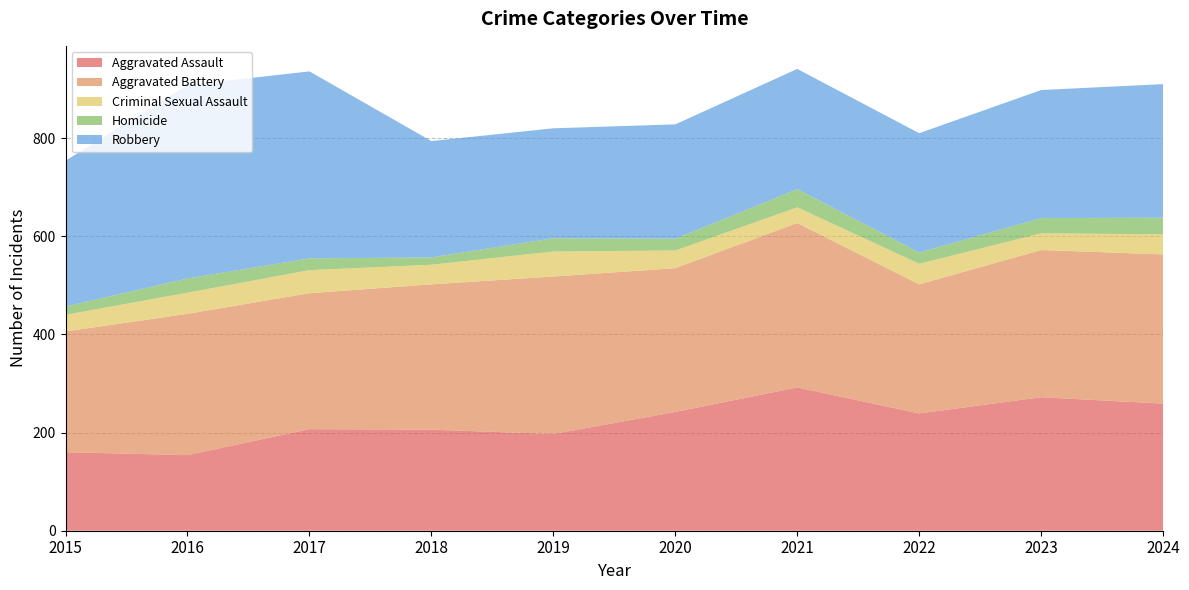

Reading left to right, list all the values displayed in this chart.

Aggravated Assault: 2015=160	2016=154	2017=207	2018=206	2019=197	2020=242	2021=292	2022=239	2023=272	2024=259
Aggravated Battery: 2015=246	2016=288	2017=277	2018=296	2019=321	2020=293	2021=335	2022=263	2023=300	2024=304
Criminal Sexual Assault: 2015=34	2016=43	2017=47	2018=40	2019=51	2020=36	2021=32	2022=42	2023=34	2024=41
Homicide: 2015=17	2016=29	2017=24	2018=15	2019=27	2020=24	2021=37	2022=23	2023=31	2024=34
Robbery: 2015=297	2016=394	2017=381	2018=237	2019=224	2020=233	2021=245	2022=243	2023=261	2024=272